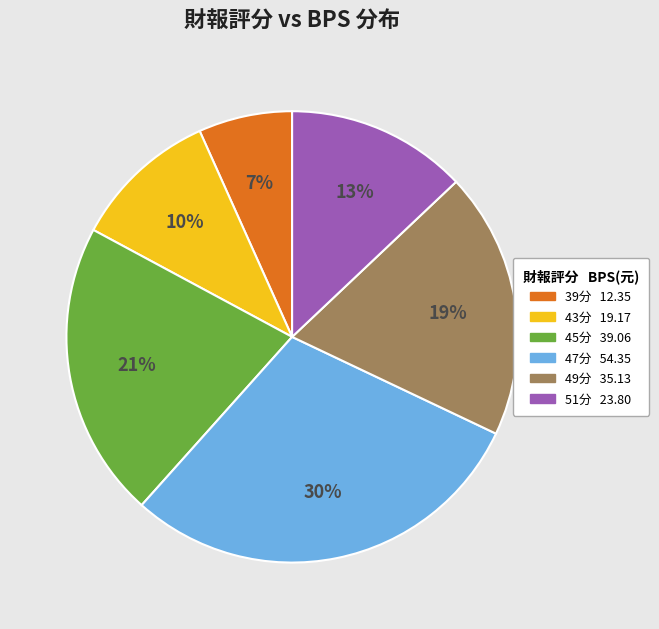

Does any single category account for the majority?

No